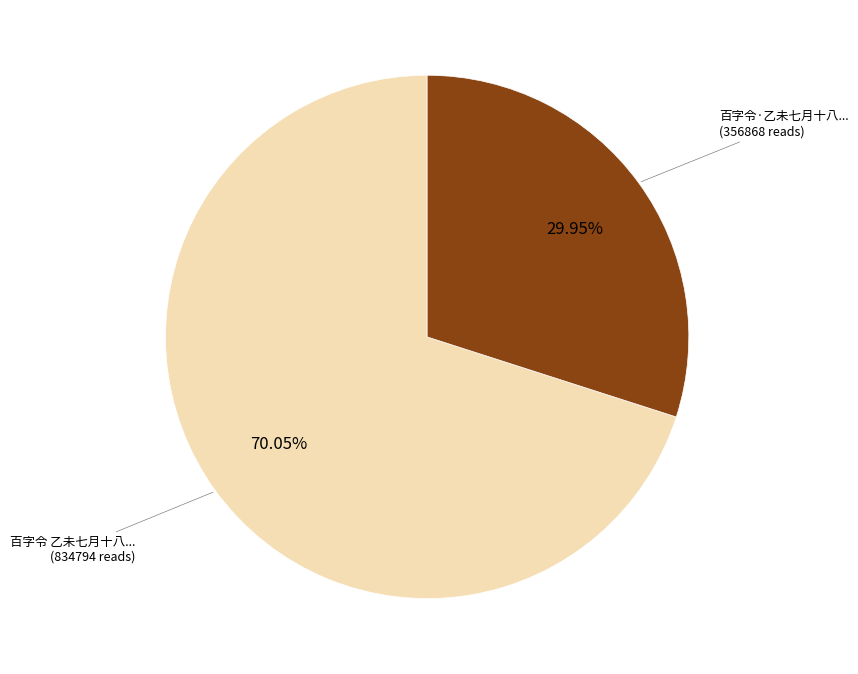

Is there any slice that represents more than half of the pie?

Yes